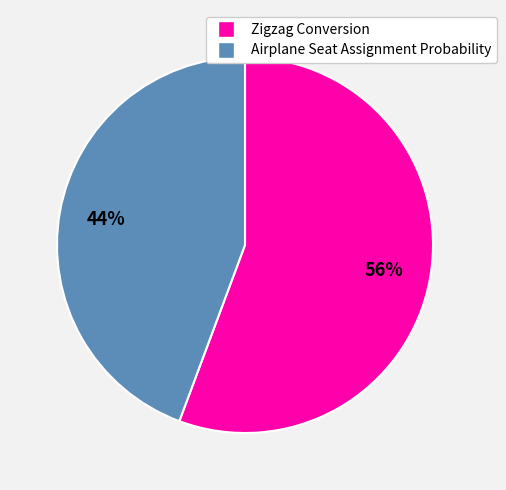

Which category has the smallest portion of the pie?

Airplane Seat Assignment Probability